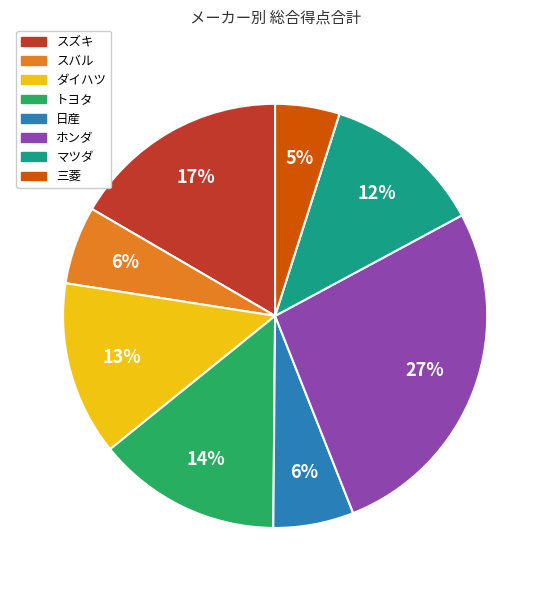

Is it true that スバル is 6% of the pie?

True